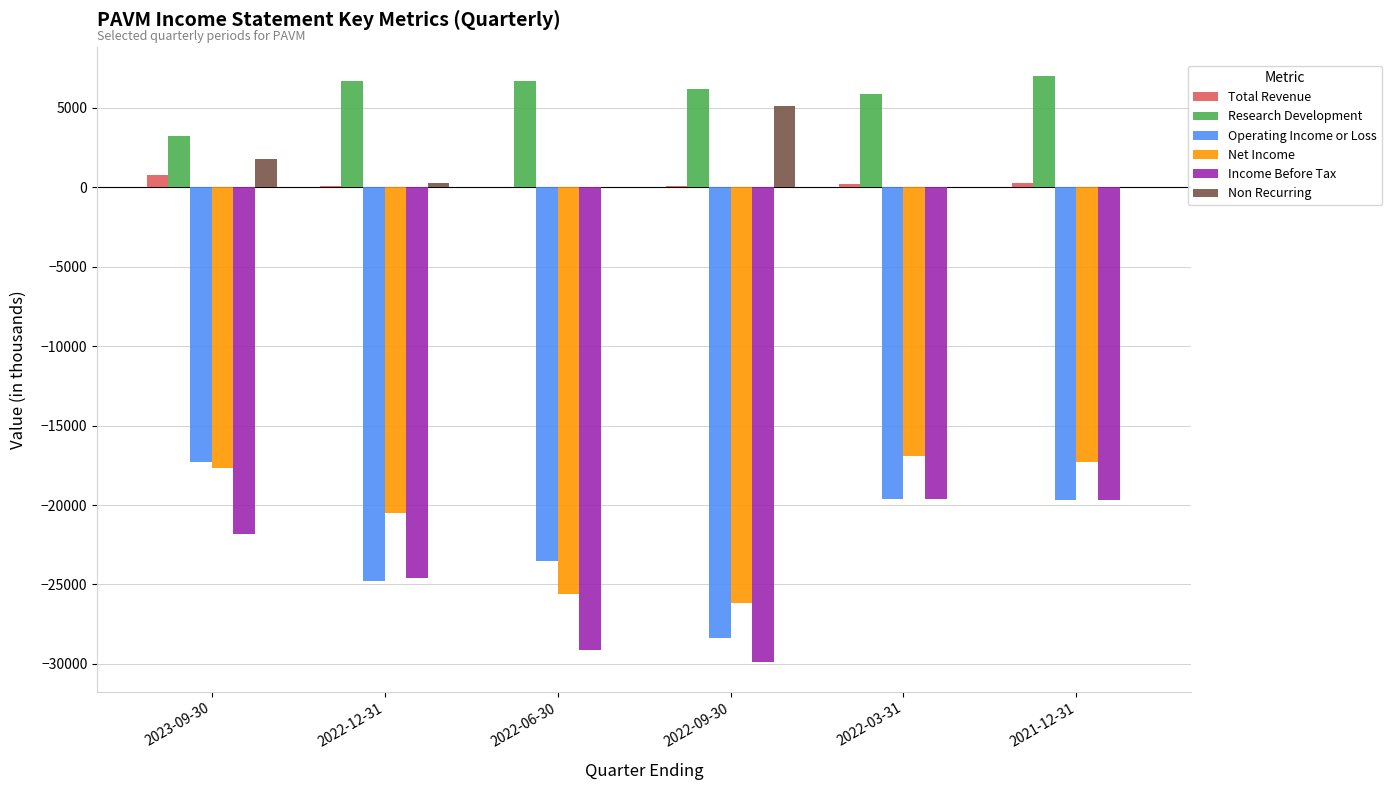

What is the maximum value shown in the chart?

7000